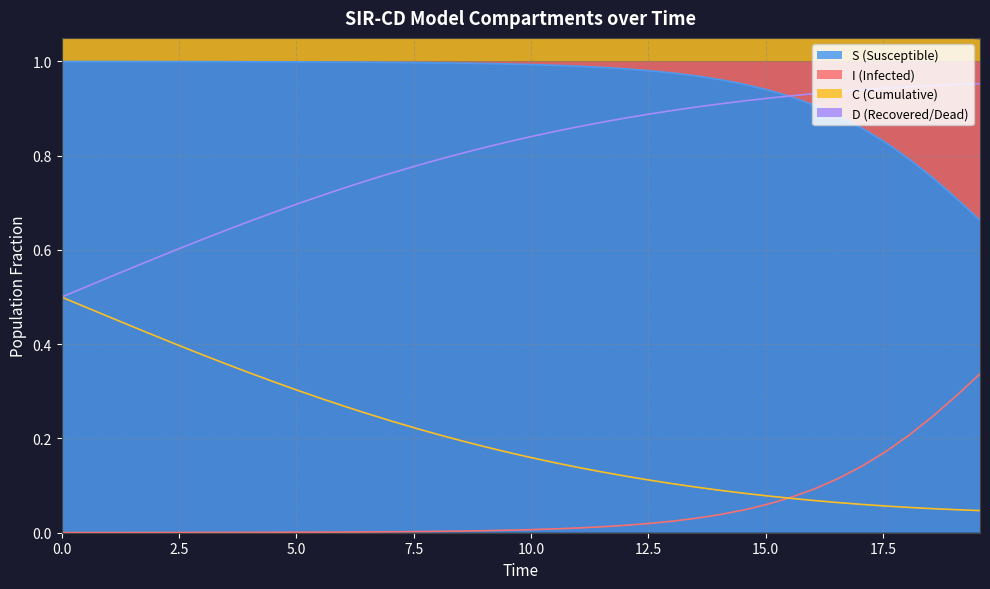

Count the C values in the range 0 to 1.

40